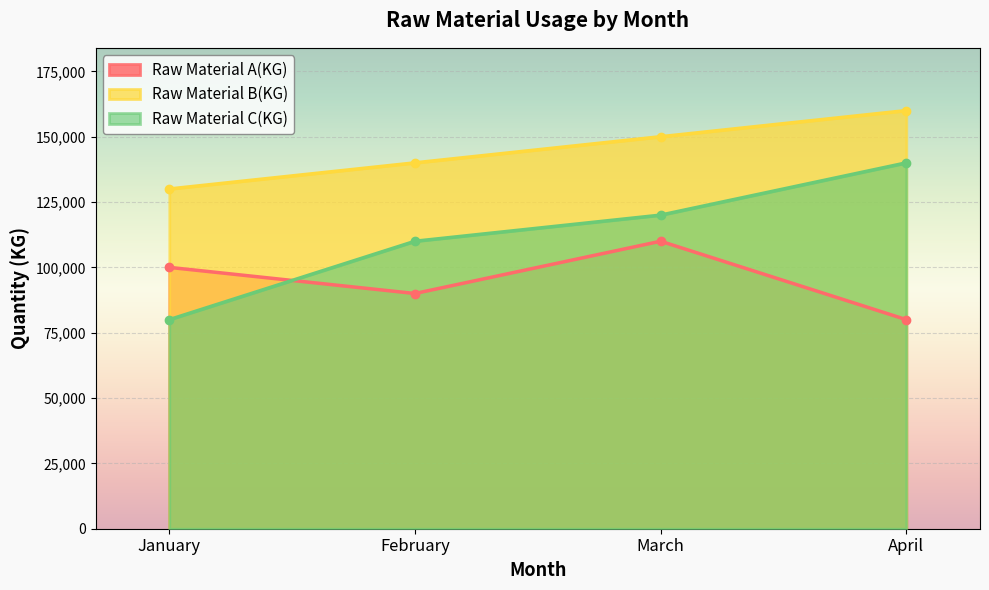

Reading right to left, what are all the values shown in this chart?

Raw Material A(KG): April=80000	March=110000	February=90000	January=100000
Raw Material B(KG): April=160000	March=150000	February=140000	January=130000
Raw Material C(KG): April=140000	March=120000	February=110000	January=80000